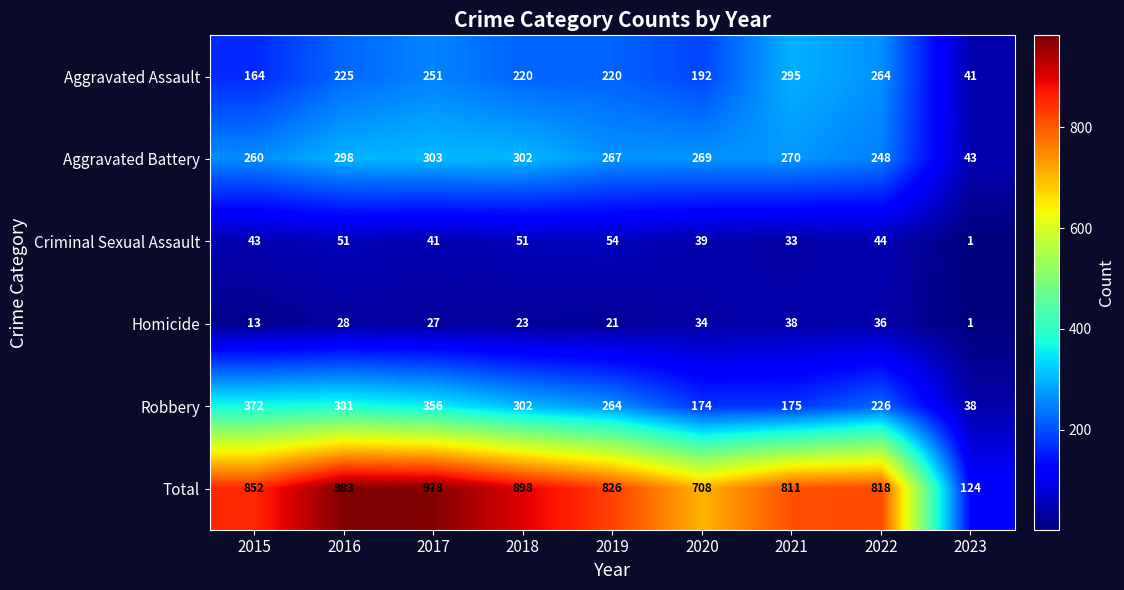

What is the average value of the Aggravated Assault series?

208